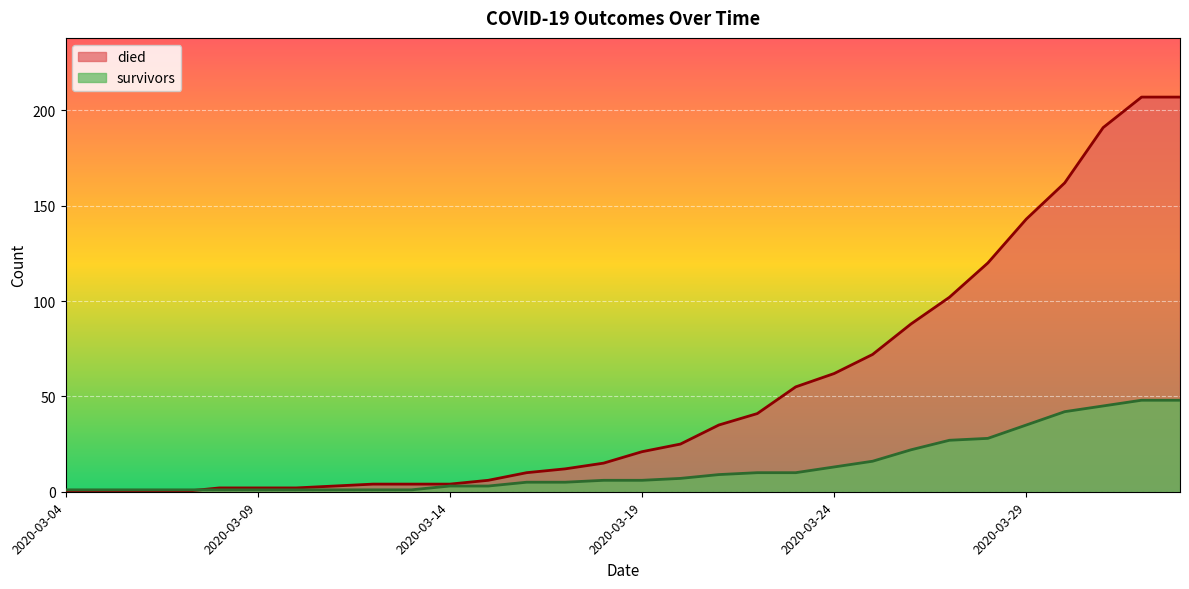

Reading right to left, what are all the values shown in this chart?

died: 207	207	191	162	143	120	102	88	72	62	55	41	35	25	21	15	12	10	6	4	4	4	3	2	2	2	0	0	0	0
survivors: 48	48	45	42	35	28	27	22	16	13	10	10	9	7	6	6	5	5	3	3	1	1	1	1	1	1	1	1	1	1